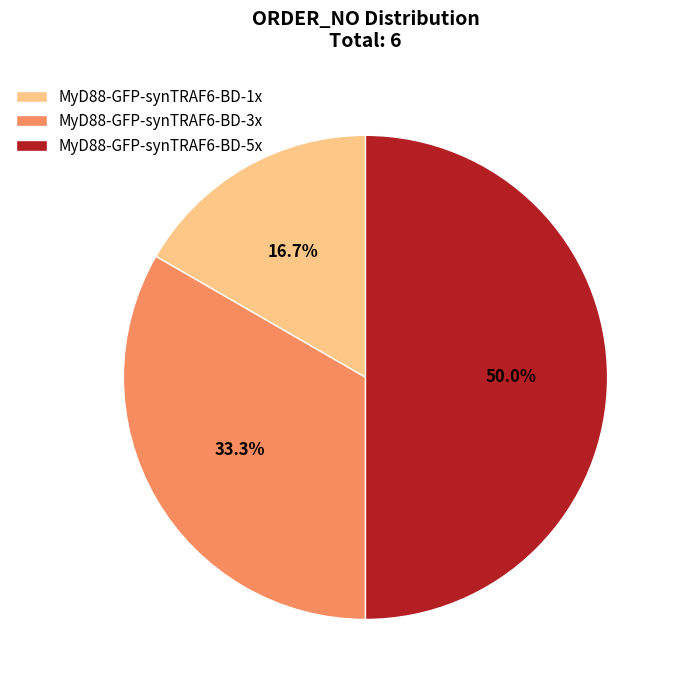

Between MyD88-GFP-synTRAF6-BD-1x and MyD88-GFP-synTRAF6-BD-5x, which is larger?

MyD88-GFP-synTRAF6-BD-5x